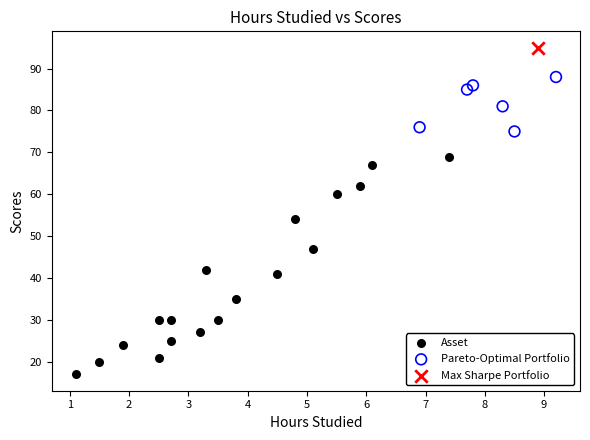

What are all the series names shown in the legend?

Asset, Pareto-Optimal Portfolio, Max Sharpe Portfolio